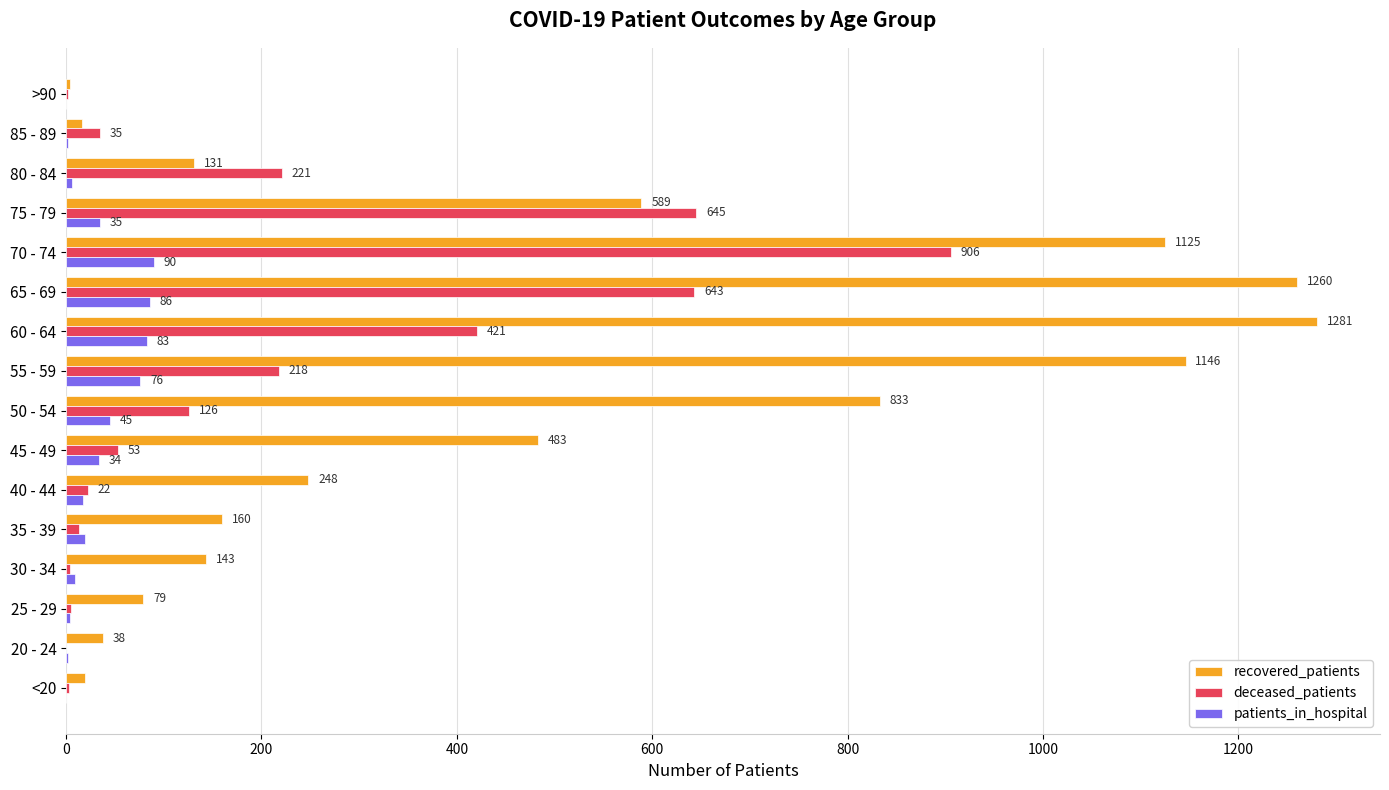

True or false: patients_in_hospital has a value of 19 at 35 - 39.

True